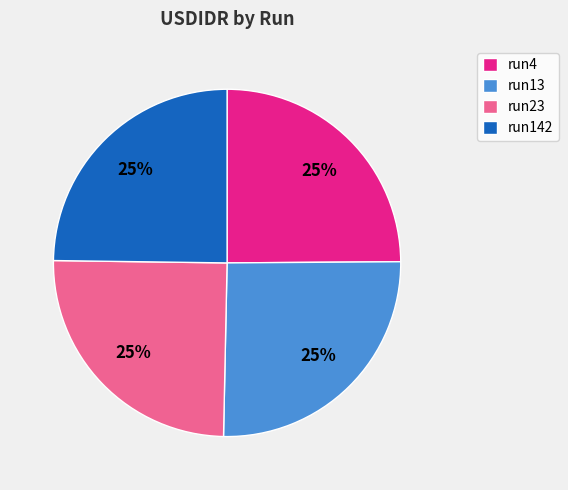

Is there any slice that represents more than half of the pie?

No